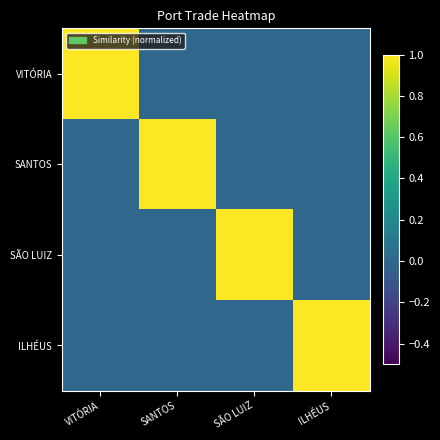

Reading left to right, list all the values displayed in this chart.

VITÓRIA: VITÓRIA=1.0	SANTOS=0.0	SÃO LUIZ=0.0	ILHÉUS=0.0
SANTOS: VITÓRIA=0.0	SANTOS=1.0	SÃO LUIZ=0.0	ILHÉUS=0.0
SÃO LUIZ: VITÓRIA=0.0	SANTOS=0.0	SÃO LUIZ=1.0	ILHÉUS=0.0
ILHÉUS: VITÓRIA=0.0	SANTOS=0.0	SÃO LUIZ=0.0	ILHÉUS=1.0